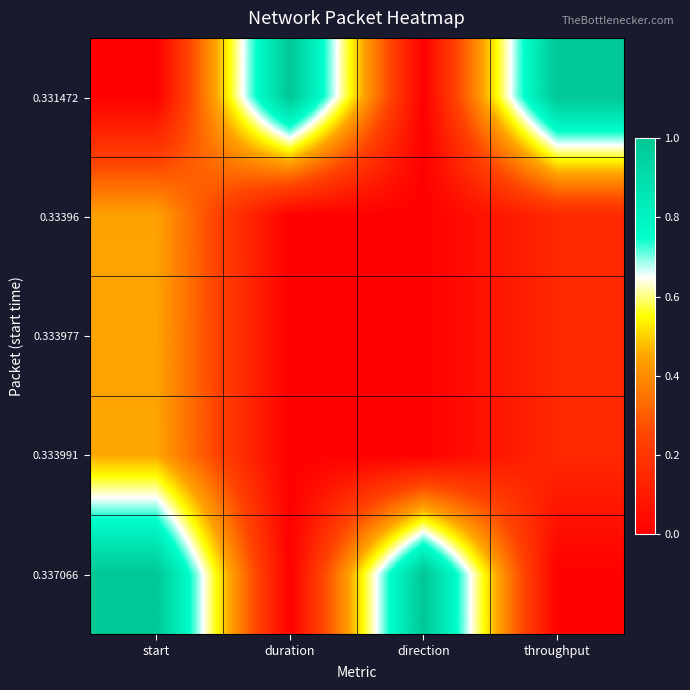

At which category is the sum across all series the highest?

start